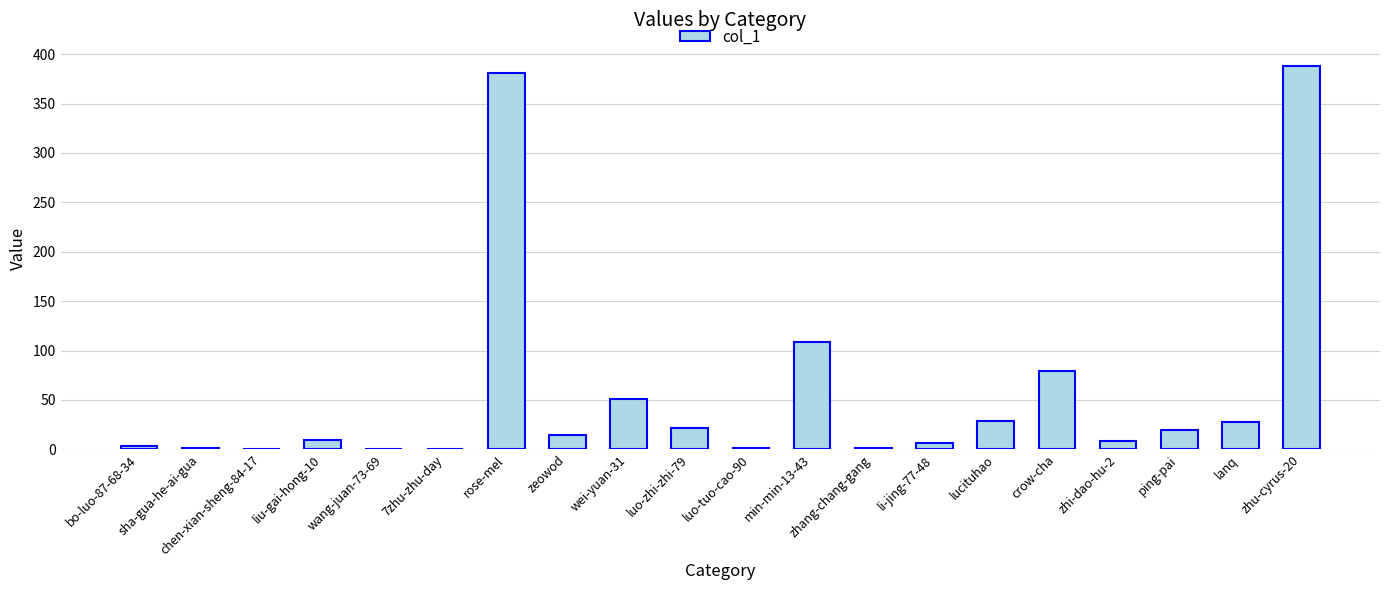

Approximately how many times larger is the value at luo-tuo-cao-90 compared to zhi-dao-hu-2?

0.1